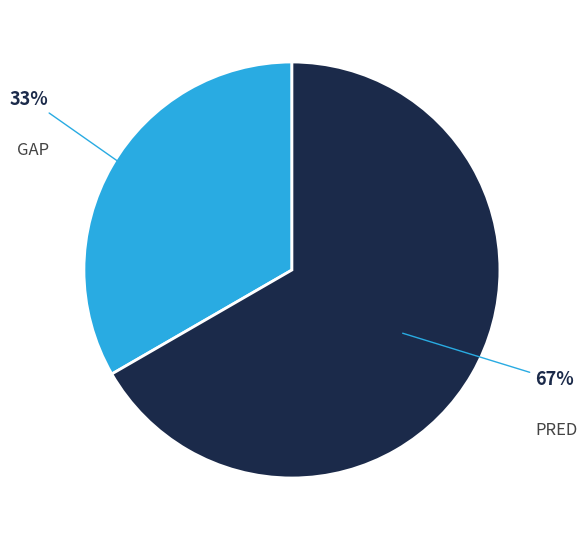

Is there any slice that represents more than half of the pie?

Yes